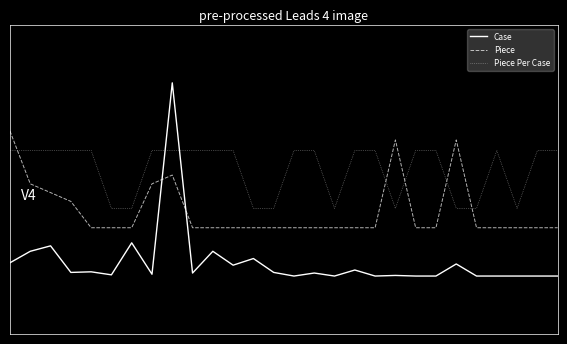

What is the sum of all Piece Per Case values?

3.0